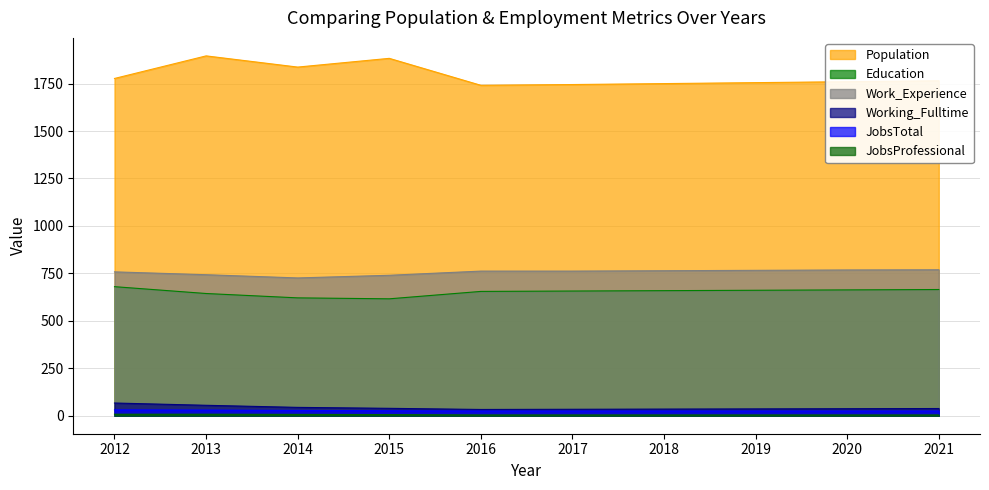

What is the approximate value of Working_Fulltime at 2021, to the nearest 10?

40